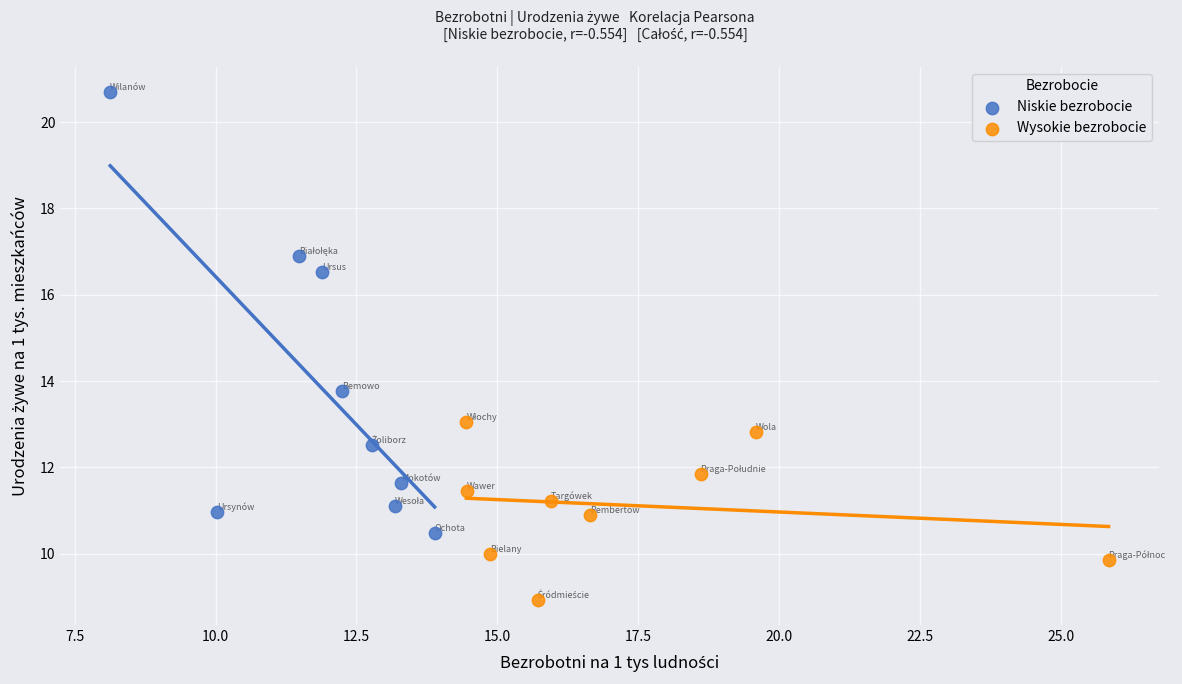

What are all the series names shown in the legend?

Niskie bezrobocie, Wysokie bezrobocie